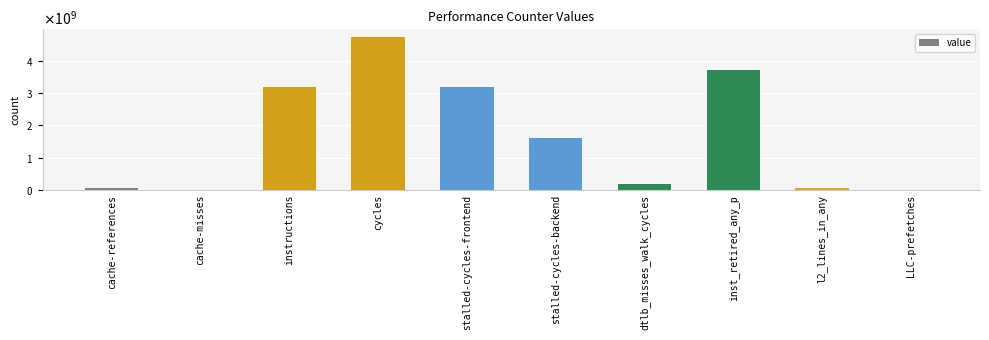

How many series are shown in this chart?

1